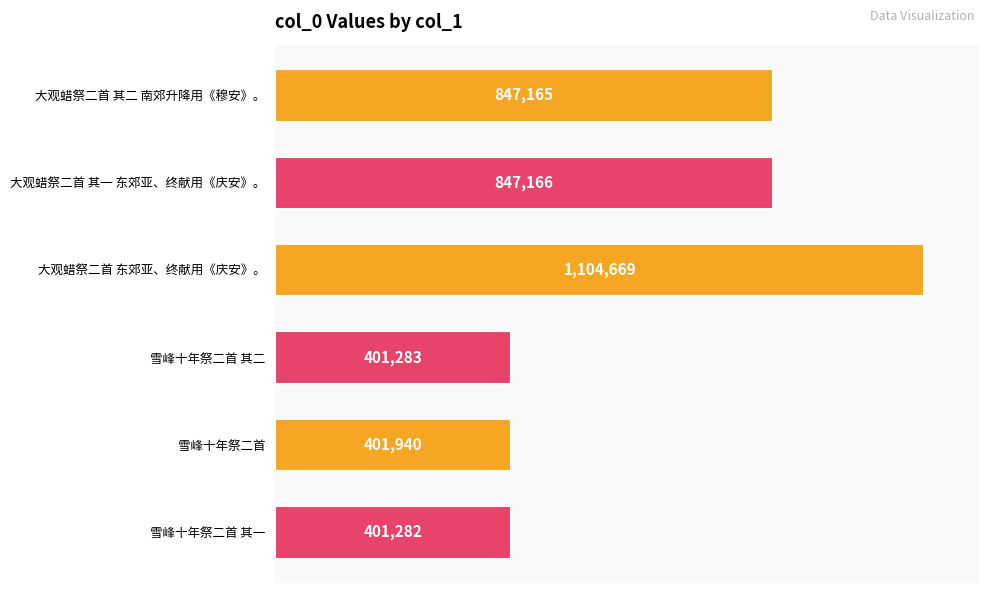

Rank the categories by value from lowest to highest.

雪峰十年祭二首 其一, 雪峰十年祭二首 其二, 雪峰十年祭二首, 大观蜡祭二首 其二 南郊升降用《穆安》。, 大观蜡祭二首 其一 东郊亚、终献用《庆安》。, 大观蜡祭二首 东郊亚、终献用《庆安》。